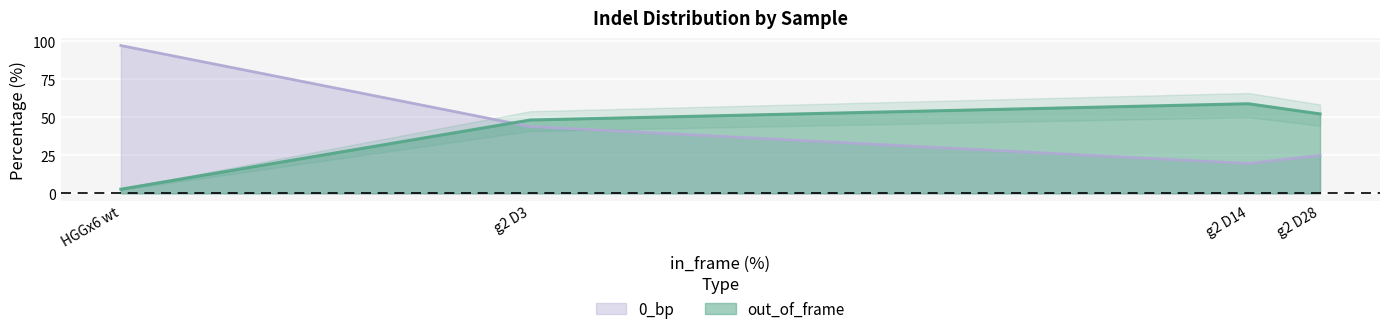

Where does the out_of_frame series first go above 52?

g2 D14